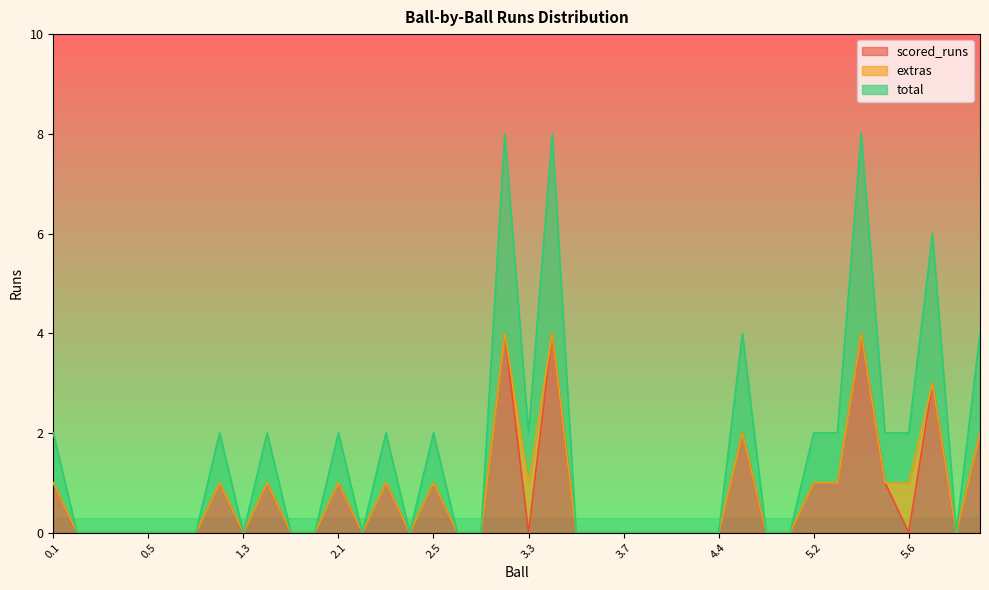

In total, how many points are lower than both neighbors (excluding endpoints)?

5